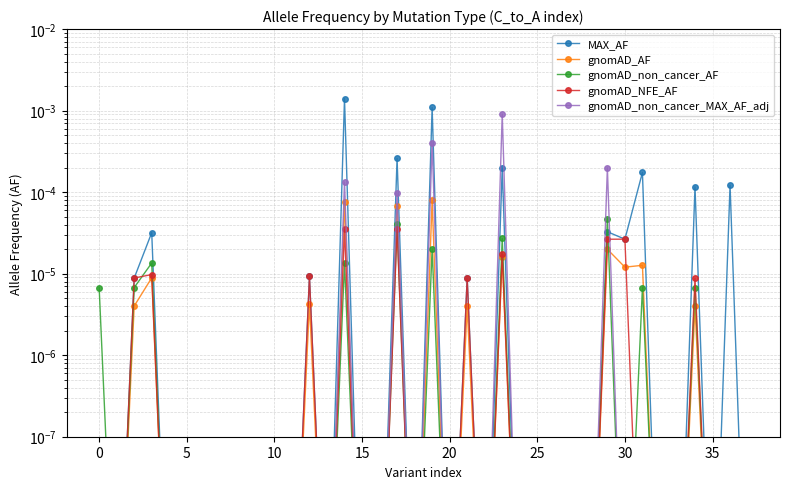

Does the chart display data point markers on the line(s)?

Yes